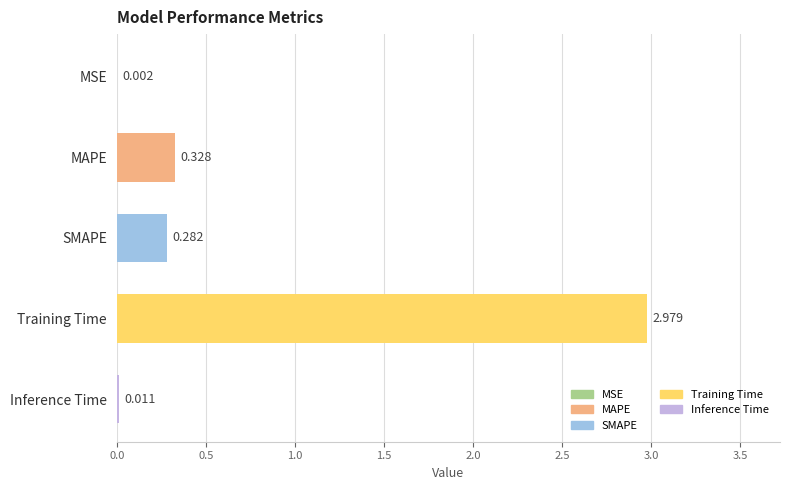

What is the average value?

0.7